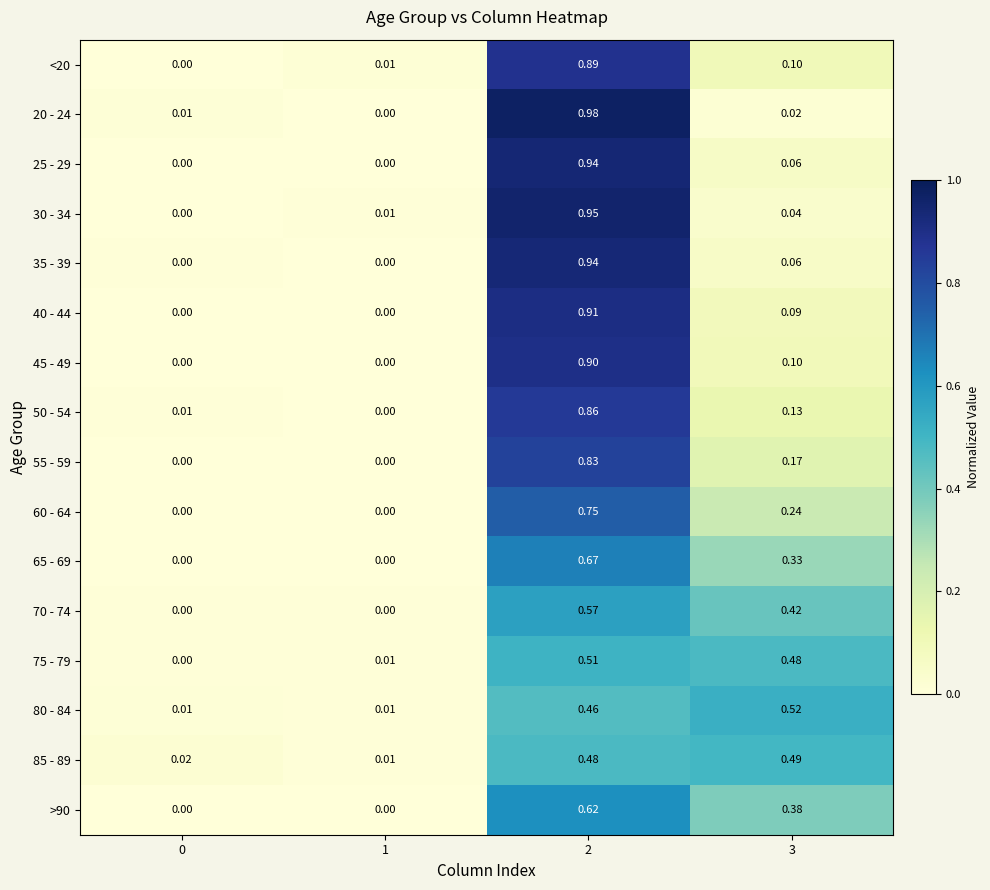

Is the value of 25 - 29 at 3 greater than the value of 40 - 44 at 2?

No